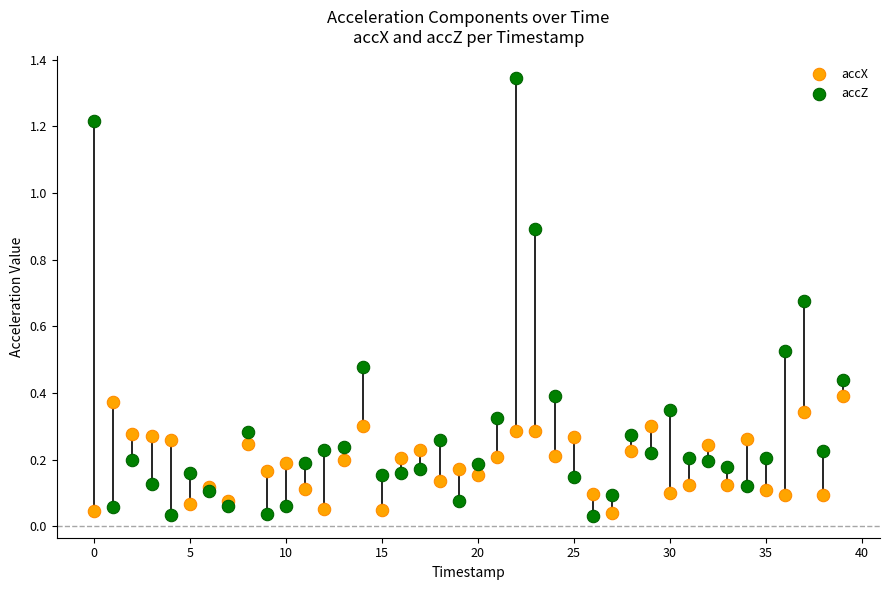

Which series reaches the maximum Y coordinate?

accZ